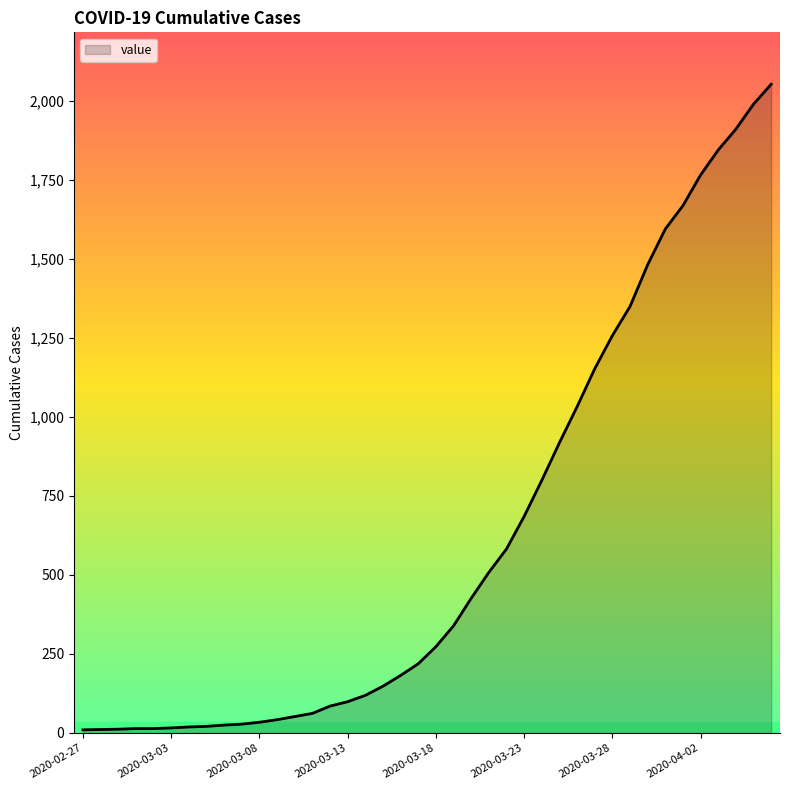

What is the difference between the maximum and minimum values?

2042